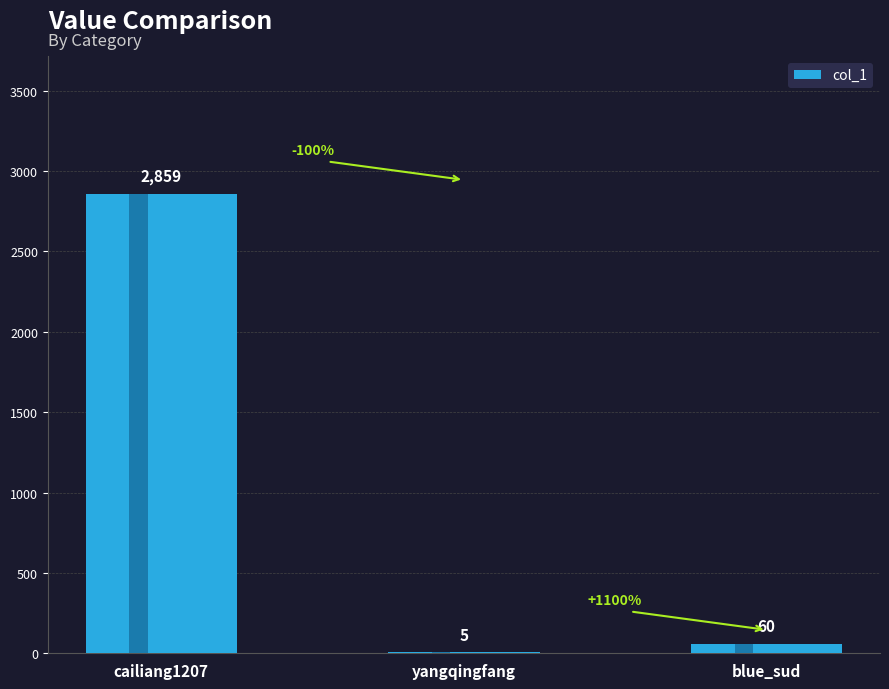

The value at blue_sud is 20. True or false?

False